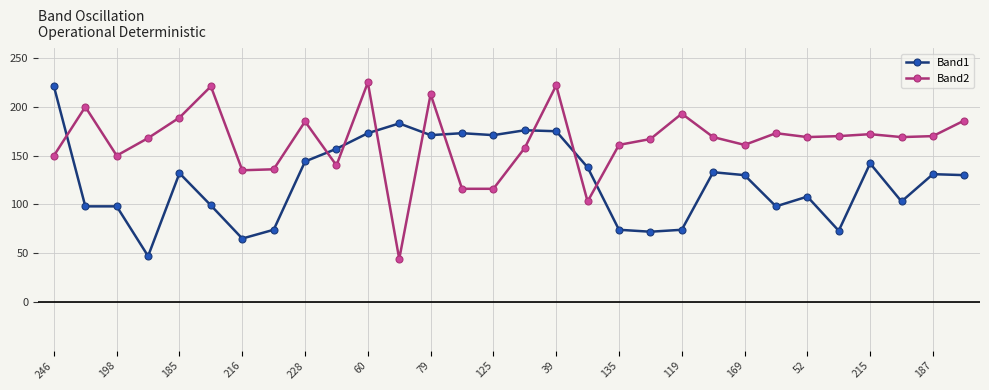

Which series has the largest range (max minus min)?

Band2